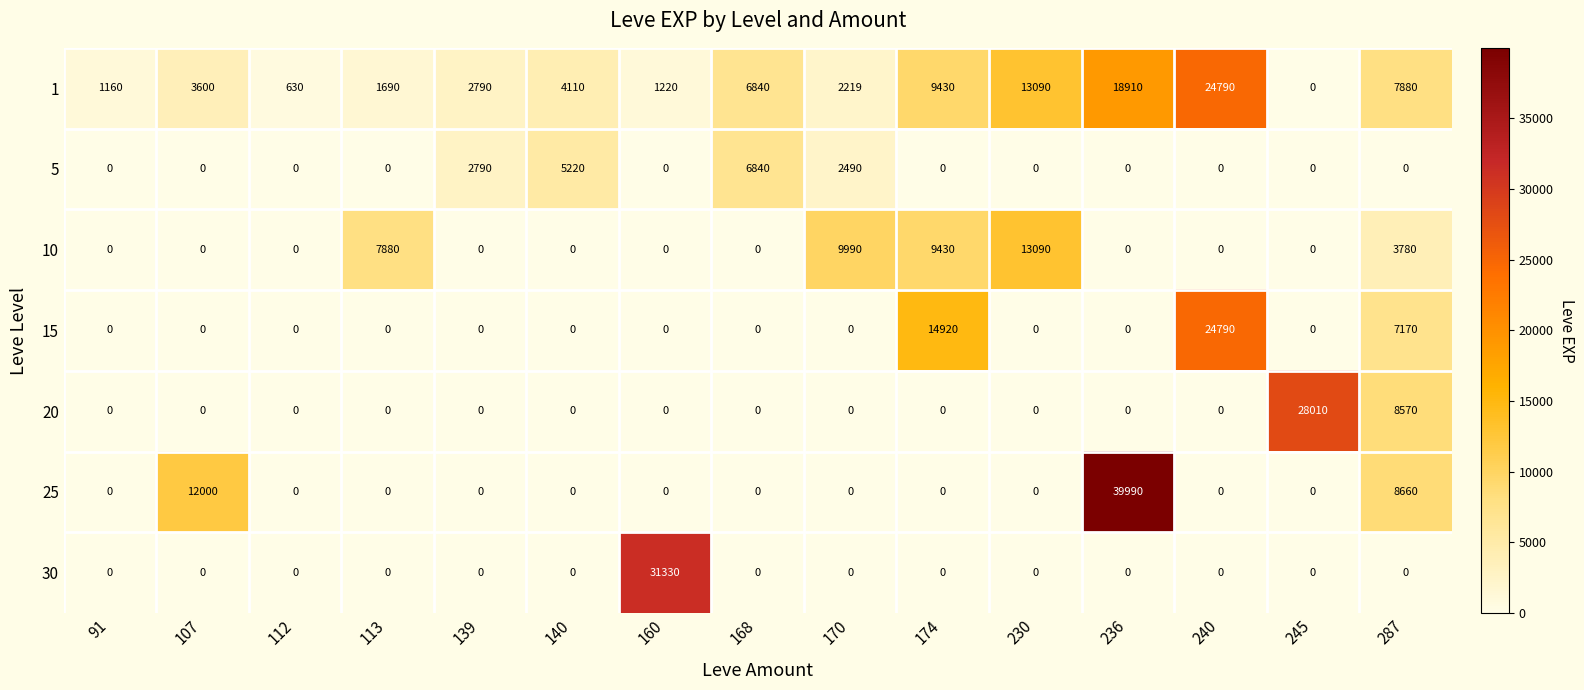

The value of 1 at 240 is 15943. True or false?

False